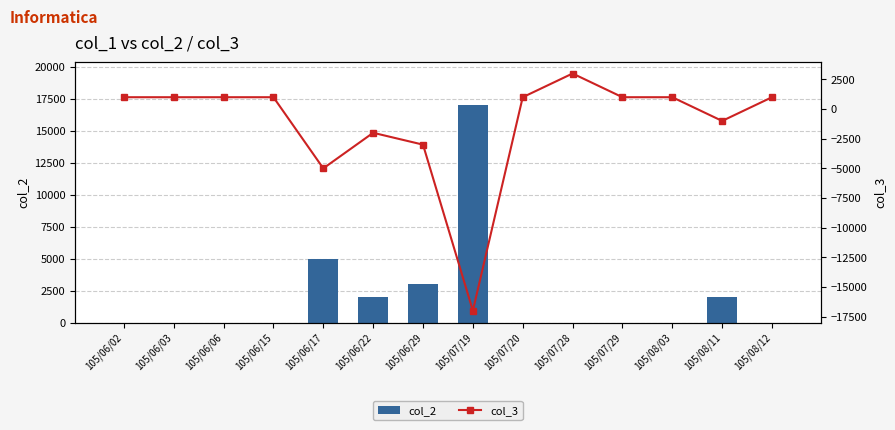

How many data points in col_3 are less than 1000?

5